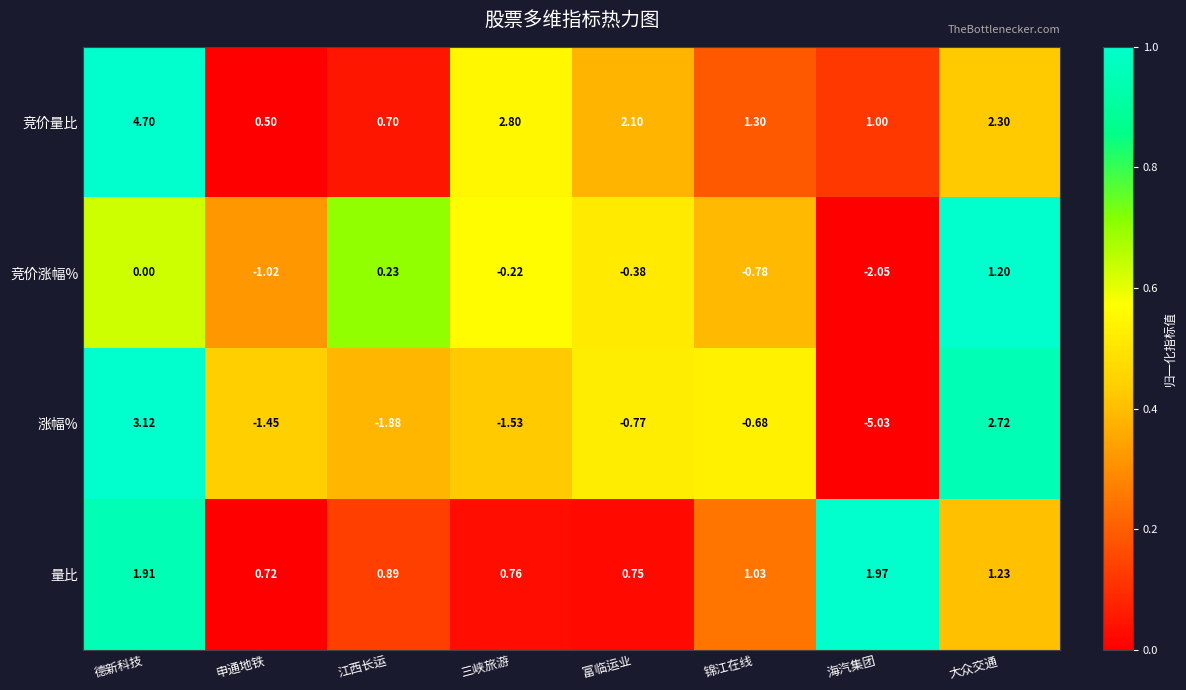

Count the number of categories in the chart.

8